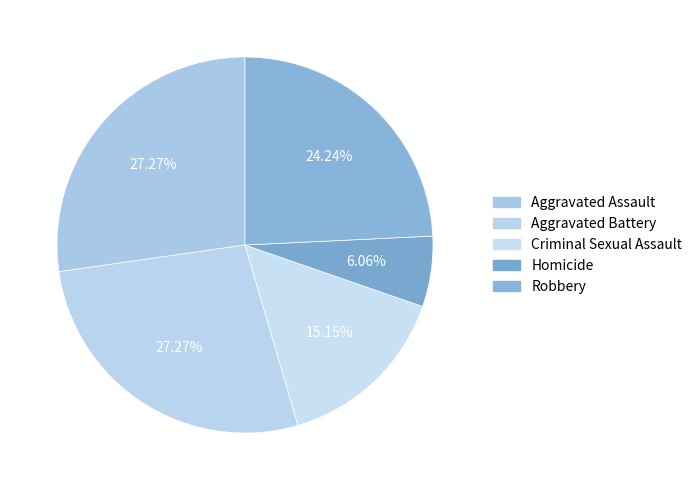

The Aggravated Battery slice represents 27% of the pie. True or false?

True